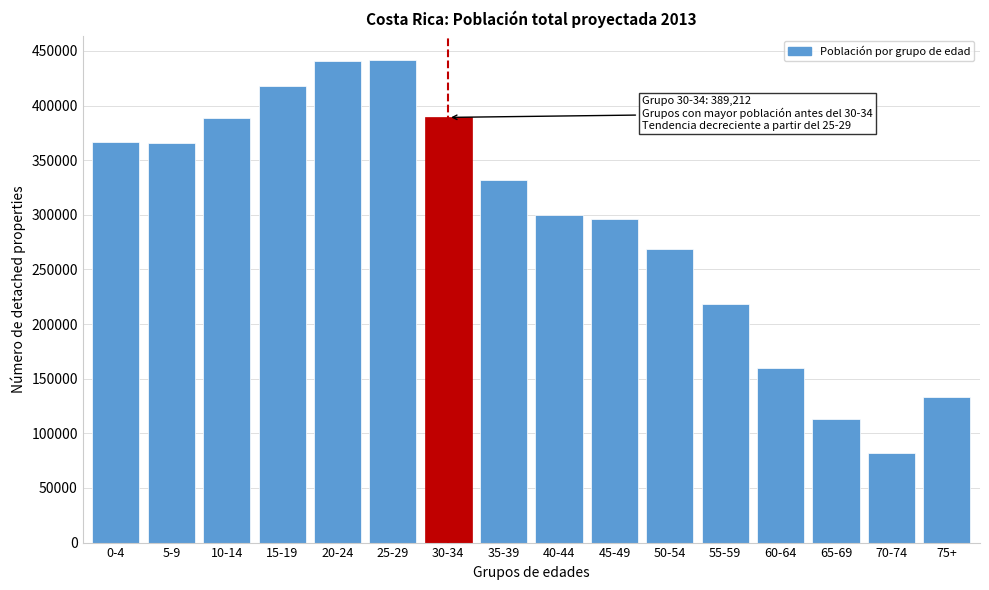

What is the greatest value displayed?

441980